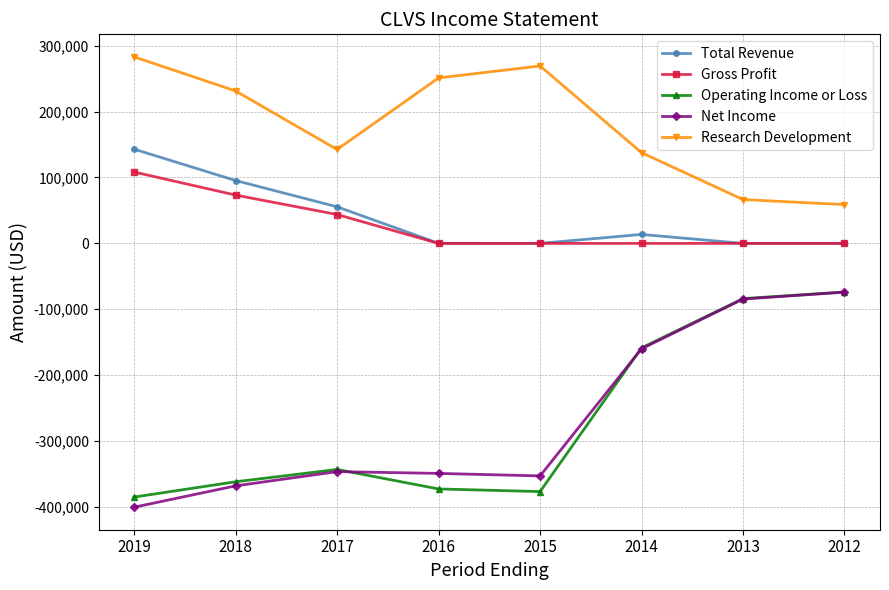

True or false: Net Income has a value of -572667 at 2015.

False